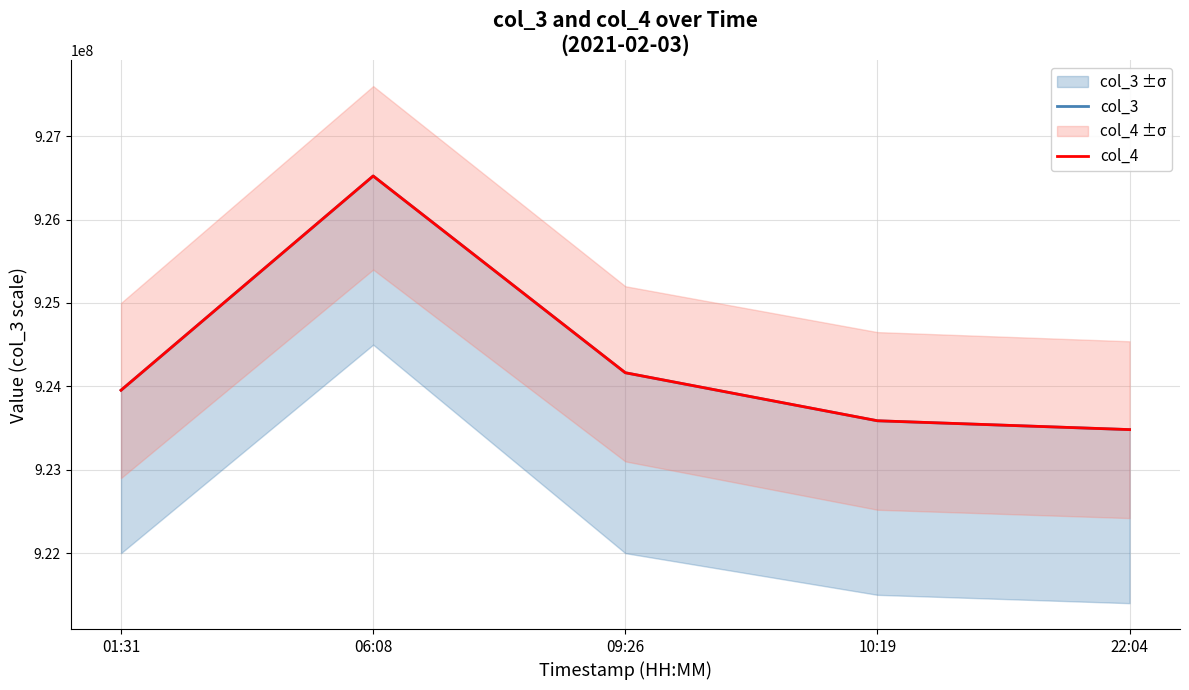

How many interior local peaks does the col_3 series have?

1